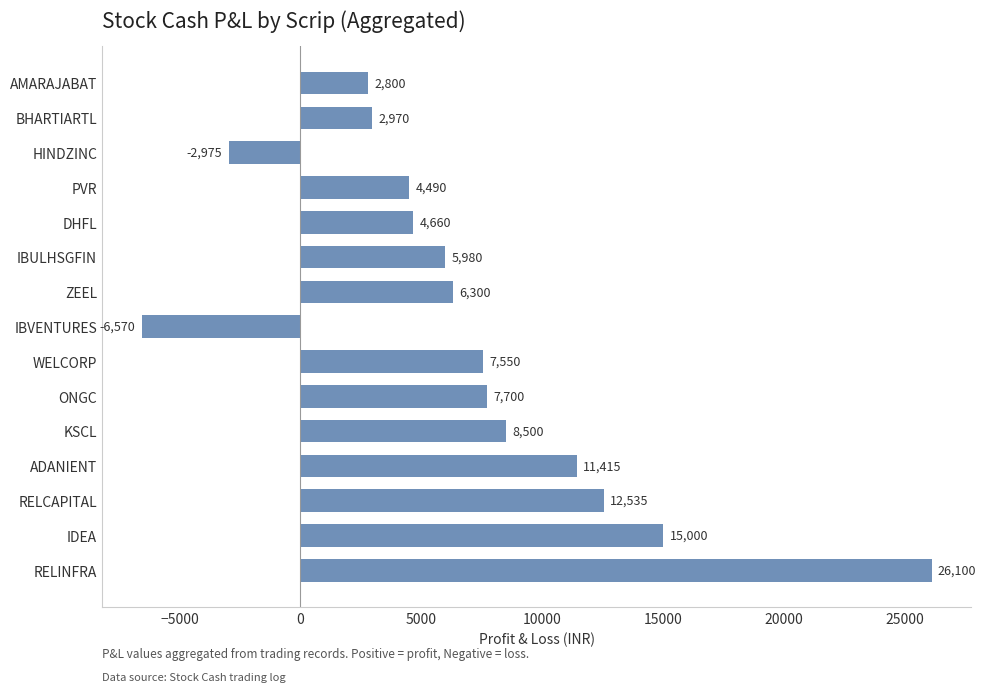

List the labels in order of value, largest first.

RELINFRA, IDEA, RELCAPITAL, ADANIENT, KSCL, ONGC, WELCORP, ZEEL, IBULHSGFIN, DHFL, PVR, BHARTIARTL, AMARAJABAT, HINDZINC, IBVENTURES